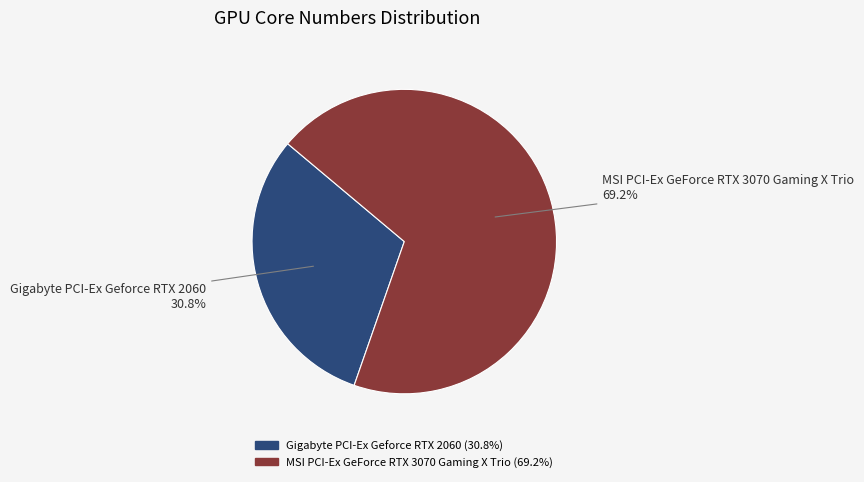

To the nearest percent, what is the combined percentage of Gigabyte PCI-Ex Geforce RTX 2060 and MSI PCI-Ex GeForce RTX 3070 Gaming X Trio?

100%